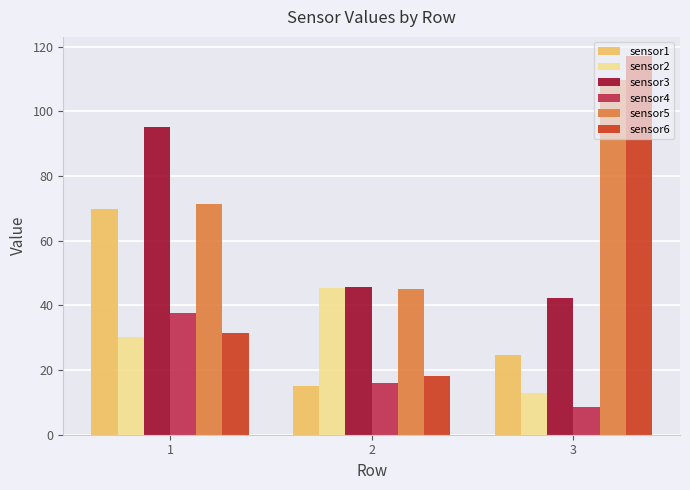

What is the difference between the sensor1 values at 3 and 2?

9.5